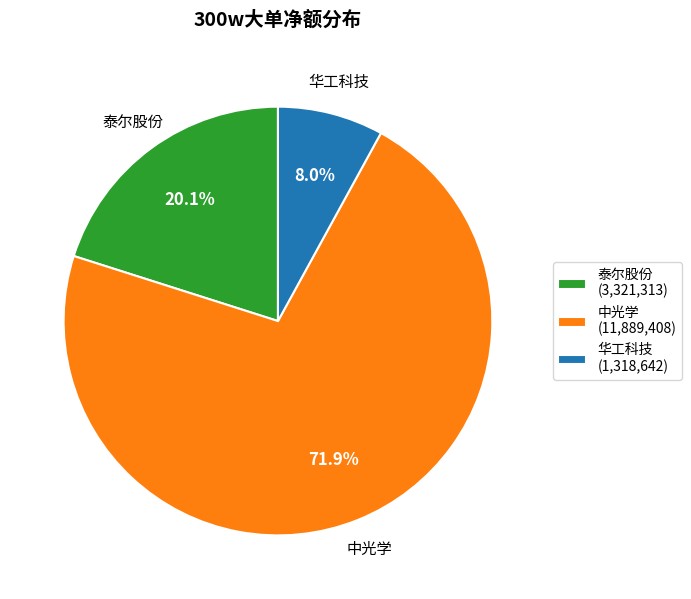

Which slice is the largest?

中光学 (11,889,408)